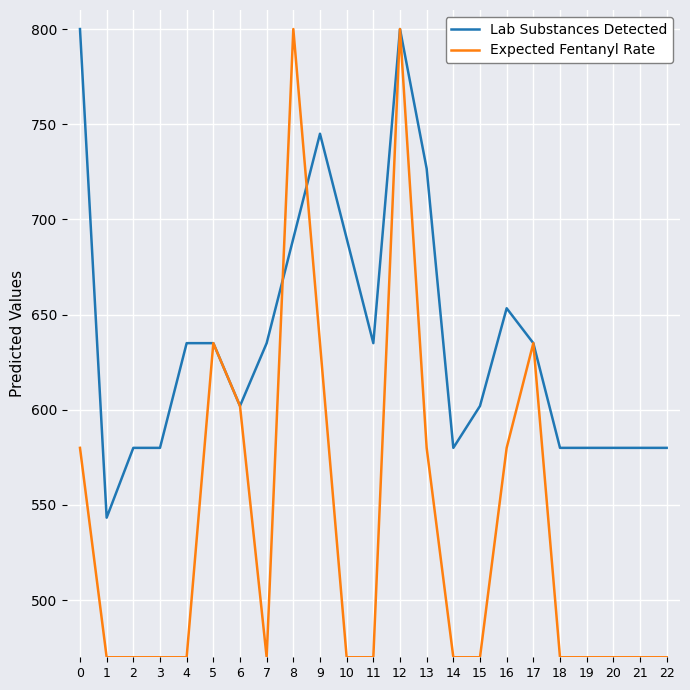

Is it true that Expected Fentanyl Rate equals 470.0 at 2?

True